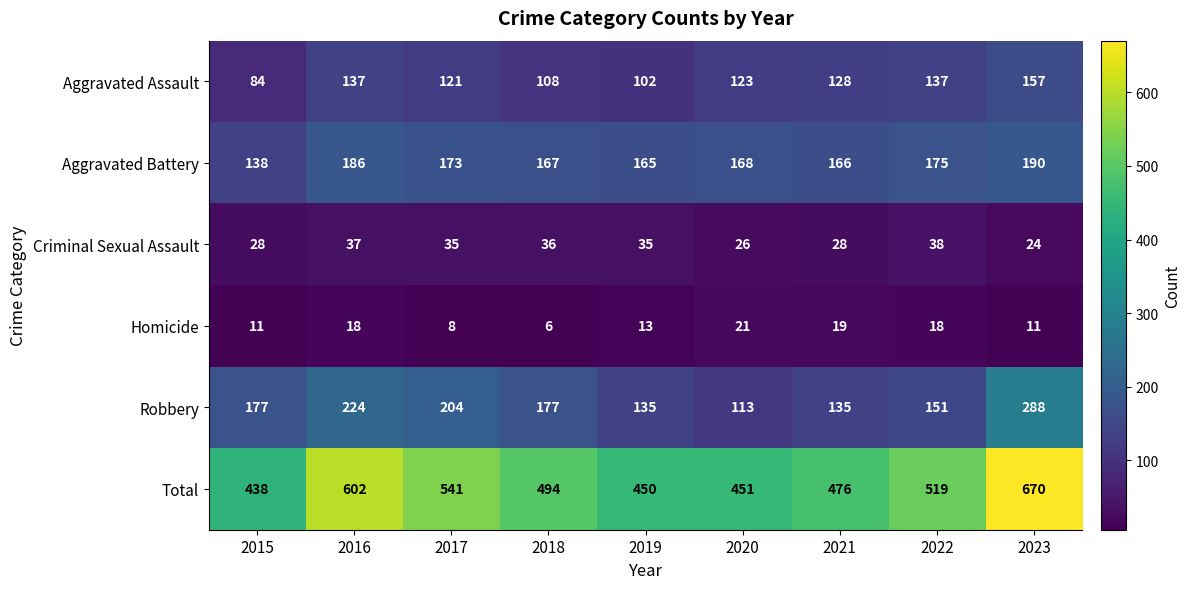

Is it true that Criminal Sexual Assault equals 26 at 2020?

True